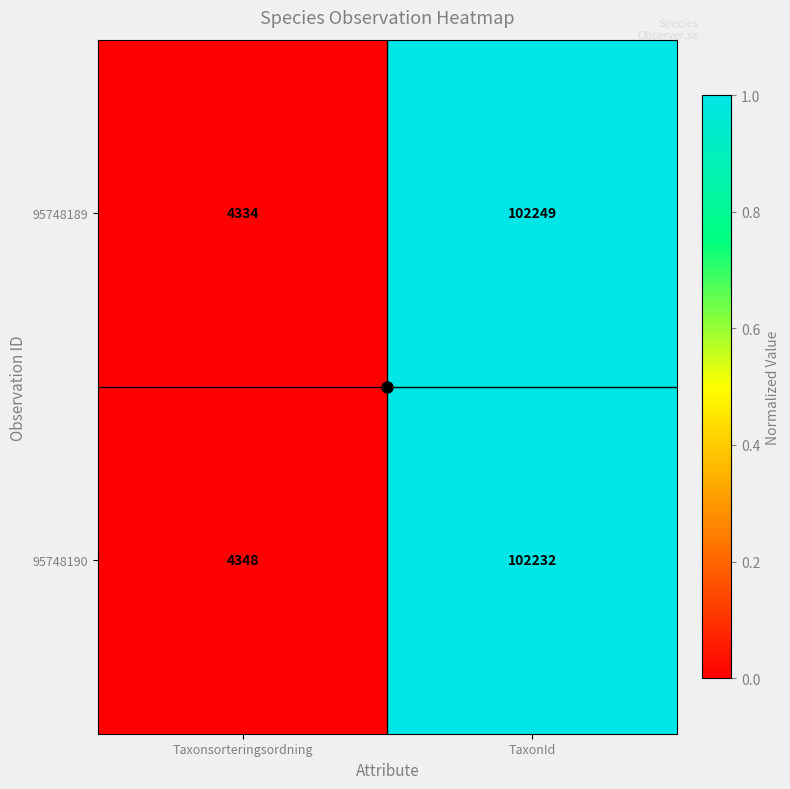

At which label is 95748190 closest to 53290?

Taxonsorteringsordning